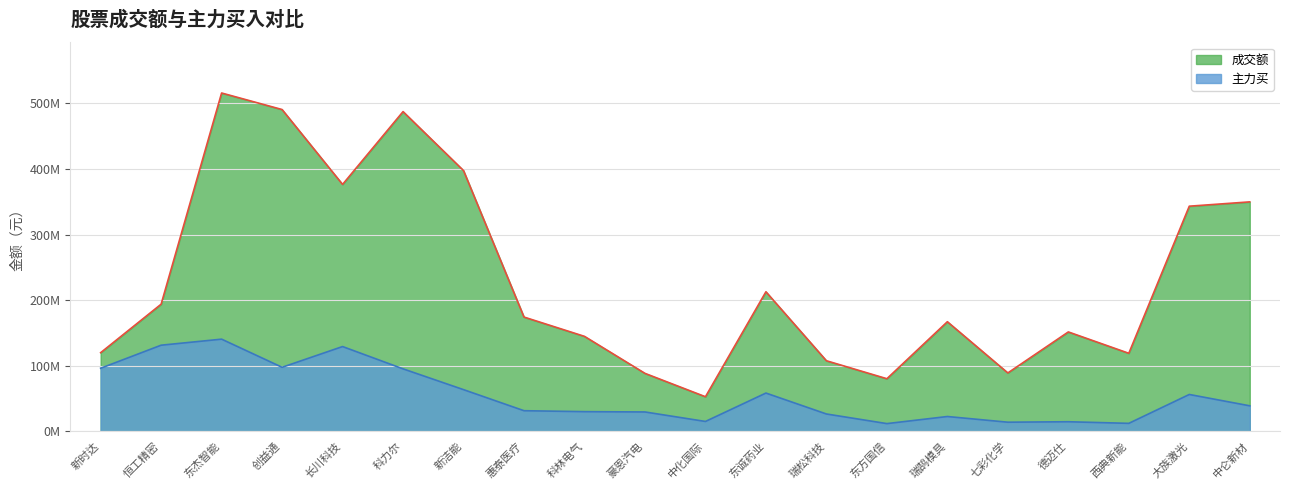

List the series in order of their overall mean, highest first.

成交额, 主力买